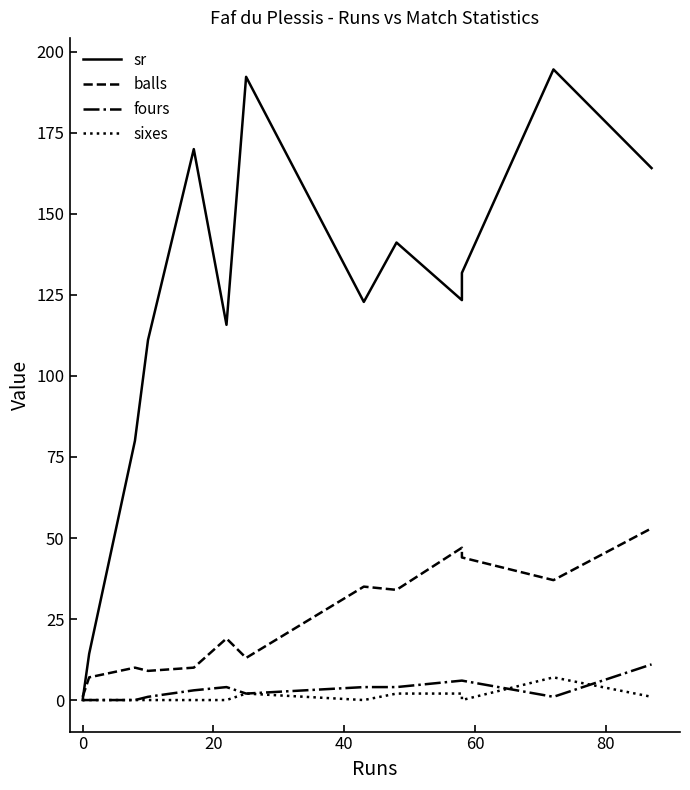

True or false: balls and fours cross at least once.

False